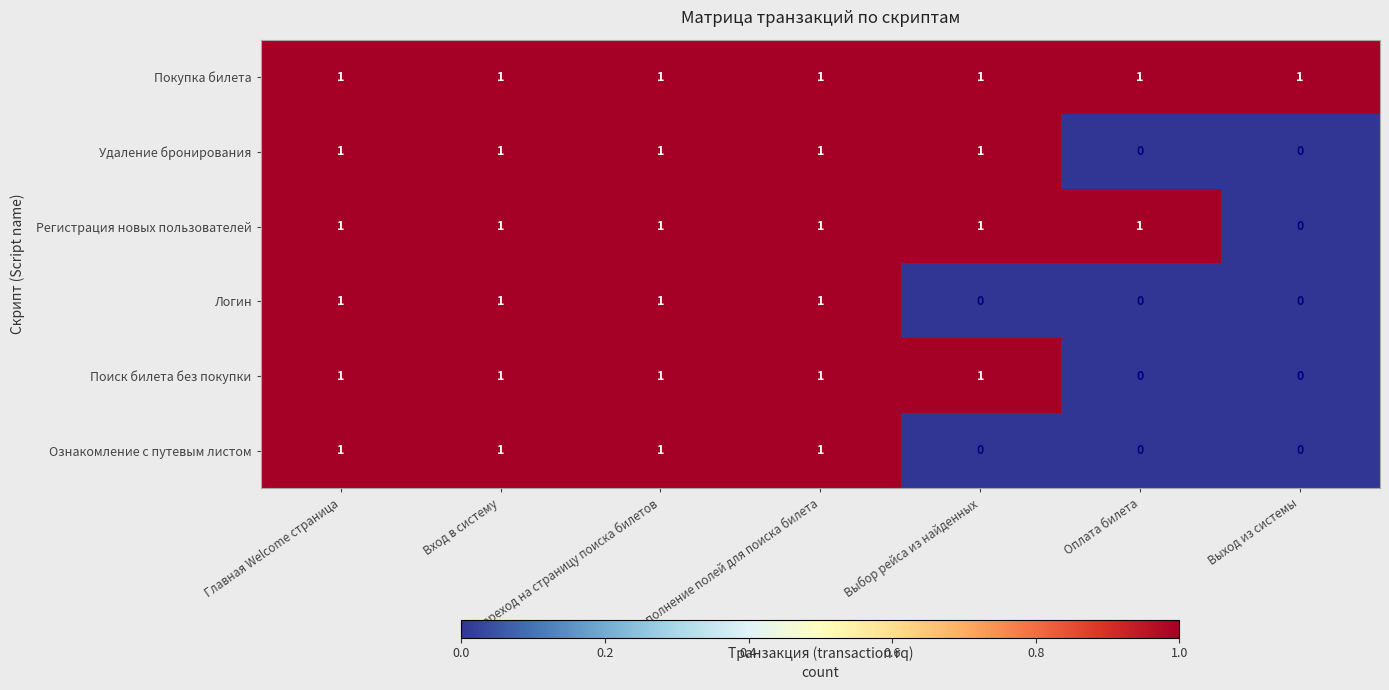

What is the sum of all Поиск билета без покупки values?

5